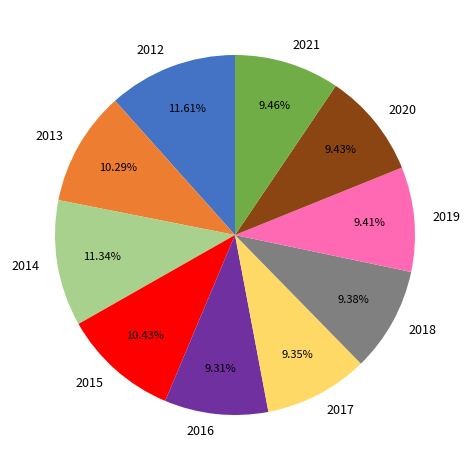

To the nearest percent, what portion does 2020 represent?

9%